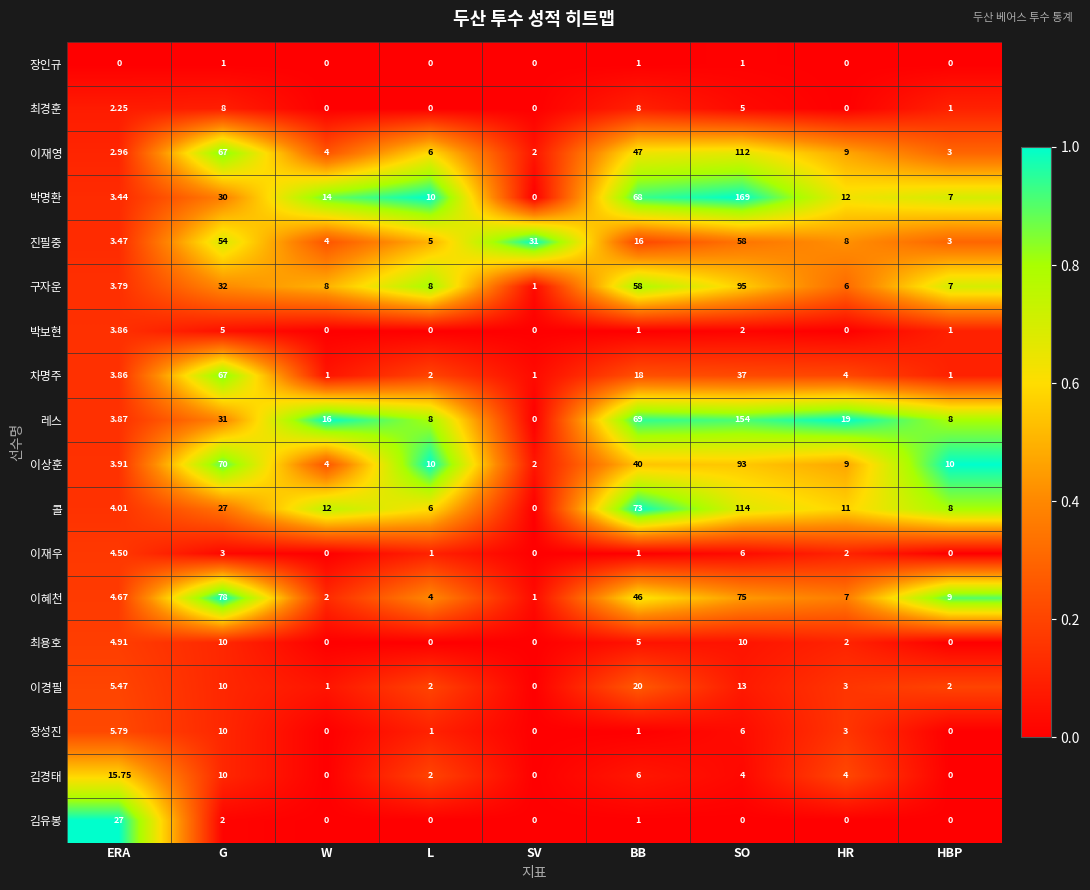

How many categories are shown in the chart?

9